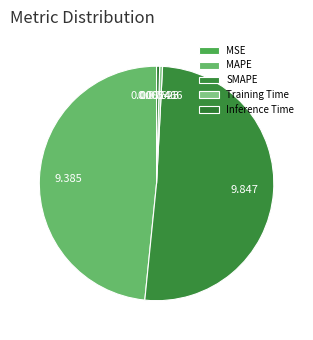

Rank the categories by value from highest to lowest.

SMAPE, MAPE, Inference Time, Training Time, MSE